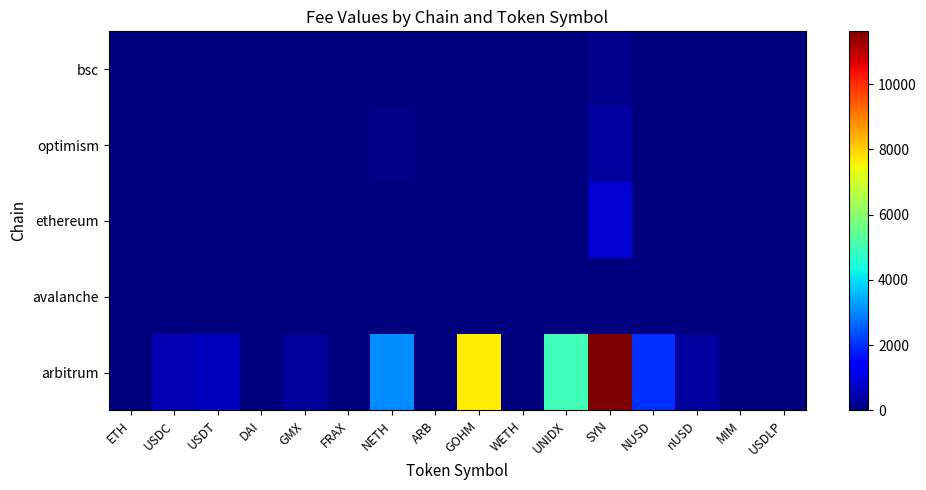

Reading right to left, transcribe all the data shown in this chart.

arbitrum: USDLP=0.0	MIM=4.0	nUSD=337.4	NUSD=2016.5	SYN=11613.6	UNIDX=4948.6	WETH=0.0	GOHM=7641.4	ARB=22.4	NETH=3053.5	FRAX=0.0	GMX=286.4	DAI=0.0	USDT=678.2	USDC=531.2	ETH=0.0
avalanche: USDLP=0.0	MIM=0.0	nUSD=0.0	NUSD=0.0	SYN=0.0	UNIDX=0.0	WETH=0.0	GOHM=0.0	ARB=0.0	NETH=0.0	FRAX=0.0	GMX=0.0	DAI=0.0	USDT=0.0	USDC=0.0	ETH=0.0
ethereum: USDLP=0.0	MIM=0.0	nUSD=0.0	NUSD=0.0	SYN=850.0	UNIDX=0.0	WETH=0.0	GOHM=0.0	ARB=0.0	NETH=0.0	FRAX=0.0	GMX=0.0	DAI=0.0	USDT=0.0	USDC=0.0	ETH=0.0
optimism: USDLP=0.0	MIM=0.0	nUSD=0.0	NUSD=0.0	SYN=320.0	UNIDX=0.0	WETH=0.0	GOHM=0.0	ARB=0.0	NETH=120.5	FRAX=0.0	GMX=0.0	DAI=0.0	USDT=0.0	USDC=0.0	ETH=0.0
bsc: USDLP=0.0	MIM=0.0	nUSD=0.0	NUSD=0.0	SYN=180.0	UNIDX=0.0	WETH=0.0	GOHM=0.0	ARB=0.0	NETH=0.0	FRAX=0.0	GMX=0.0	DAI=0.0	USDT=30.0	USDC=45.0	ETH=0.0